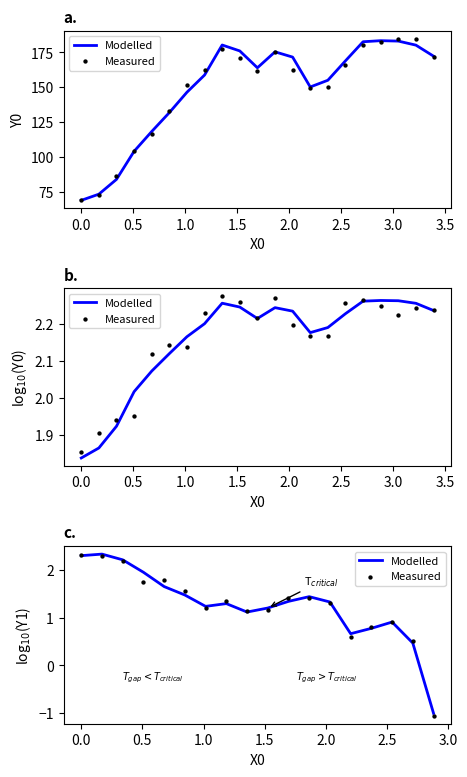

Which series has the largest total across all categories?

Modelled